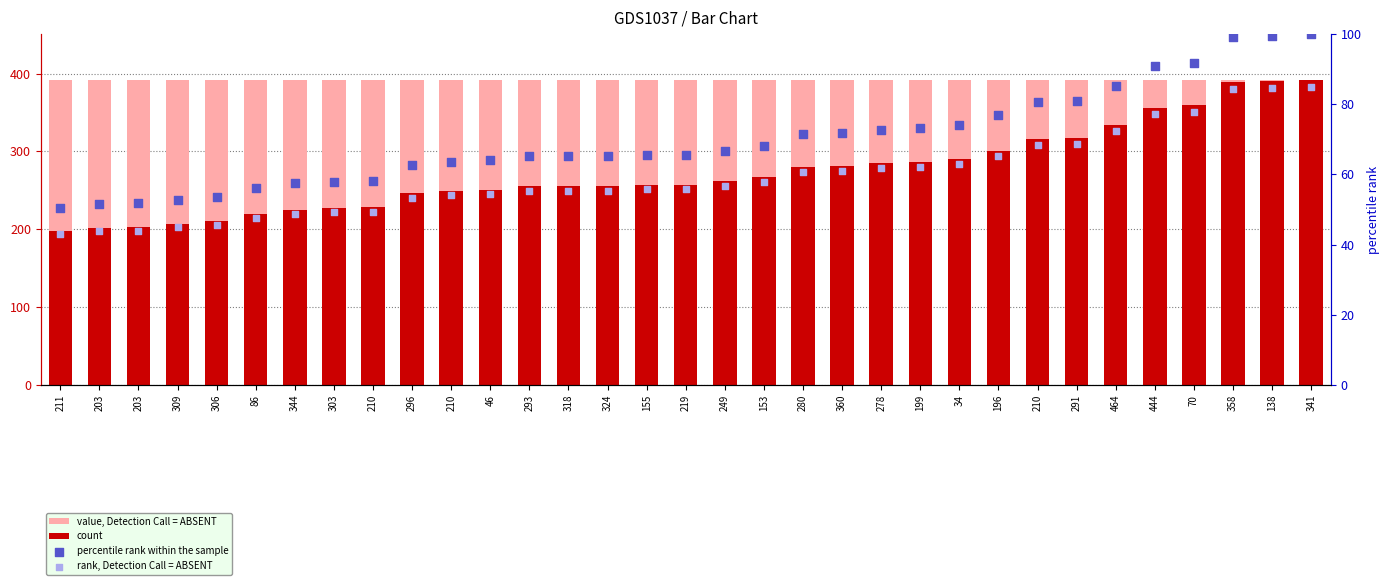

Which series reaches the minimum Y coordinate?

rank, Detection Call = ABSENT